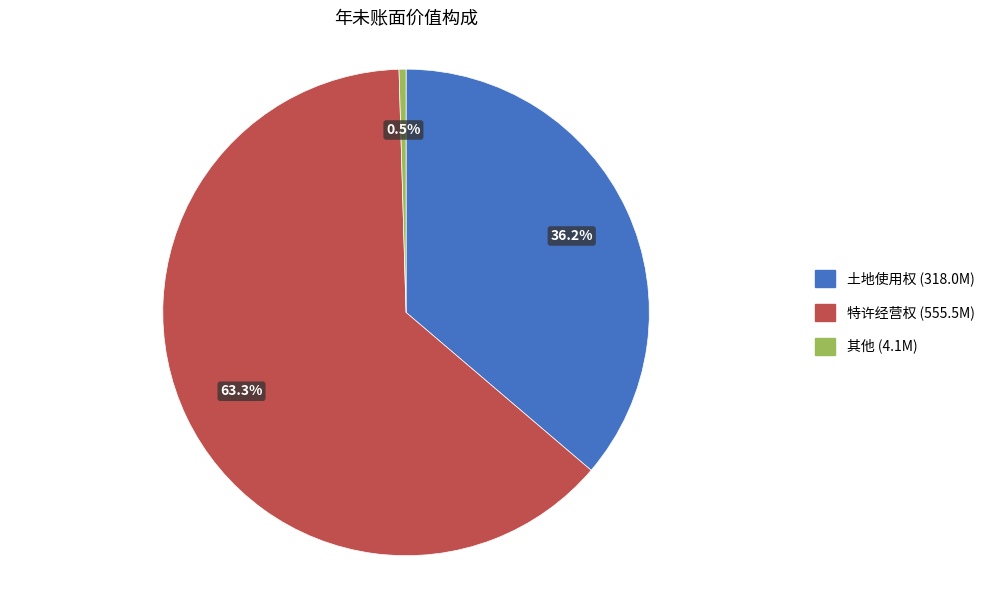

How many slices are in this pie chart?

3